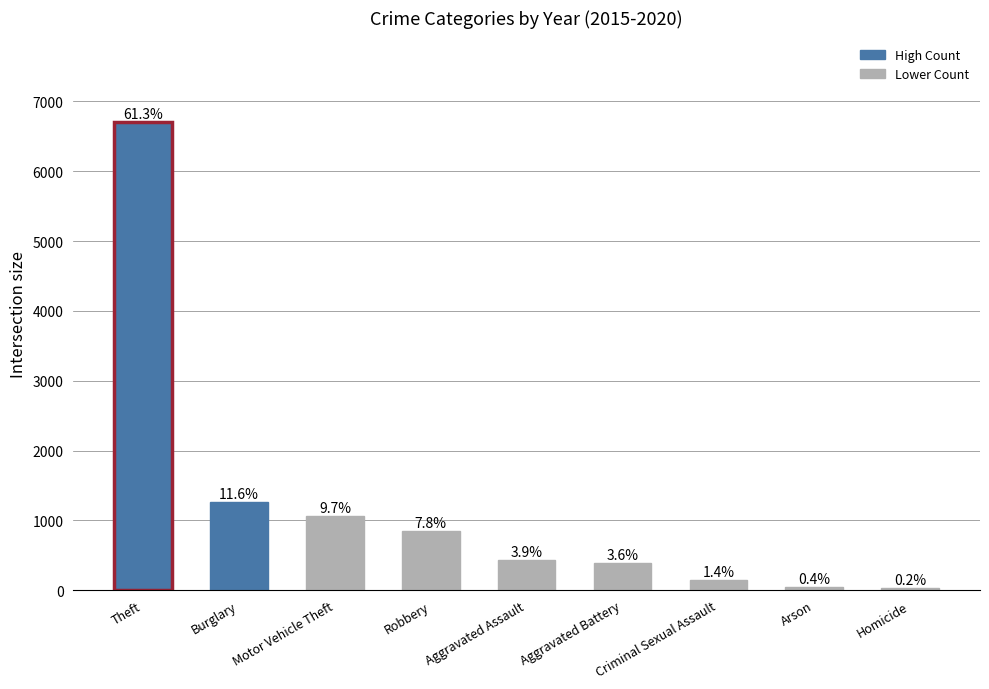

Are the bars horizontal?

No